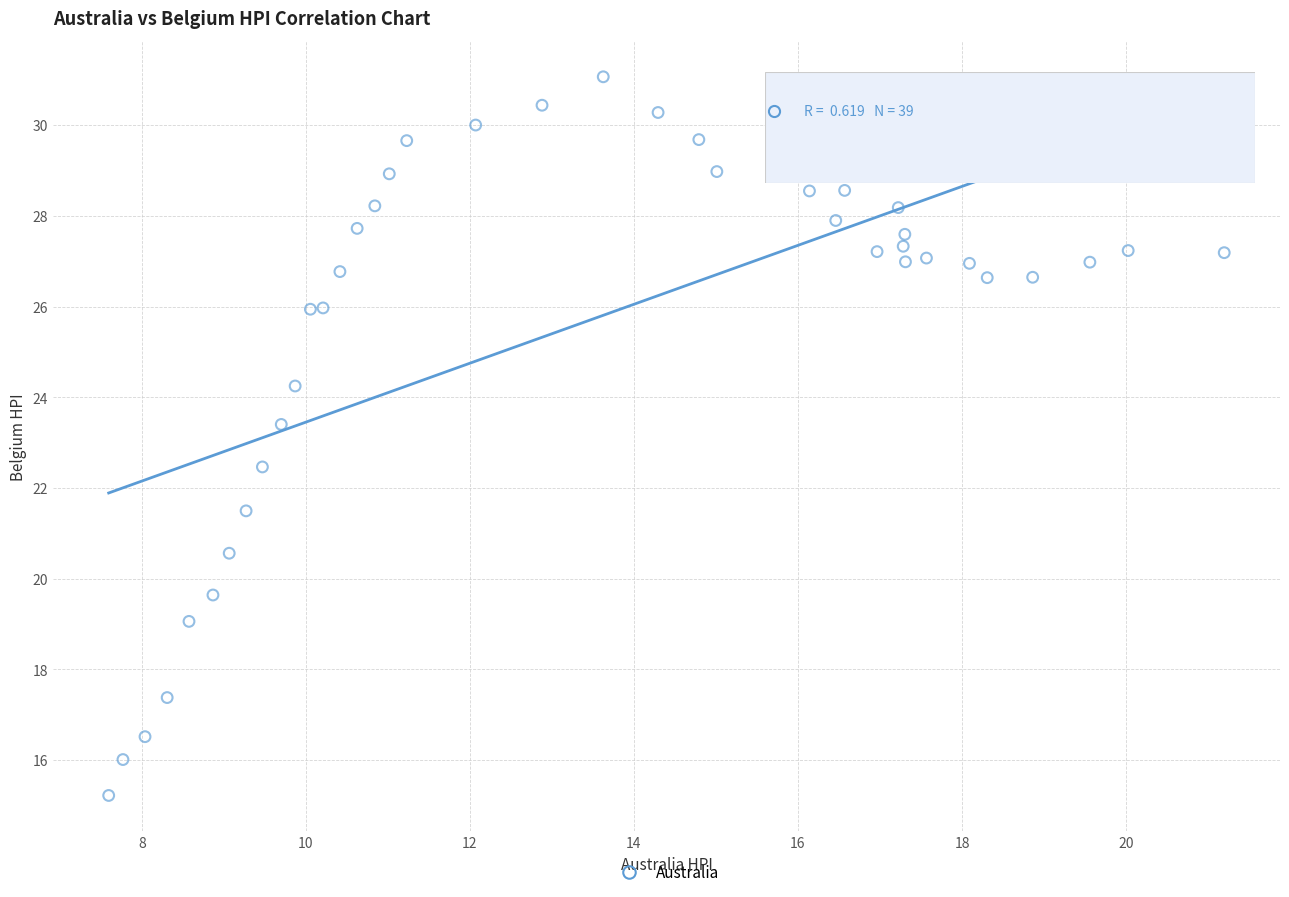

What is the range of X values (max minus min)?

13.6